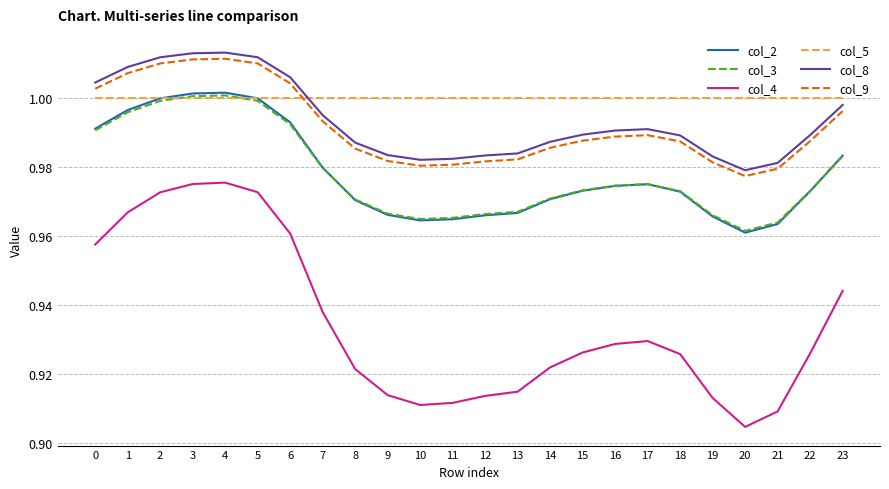

What is the sum of the col_2 values at 7 and 9?

1.9